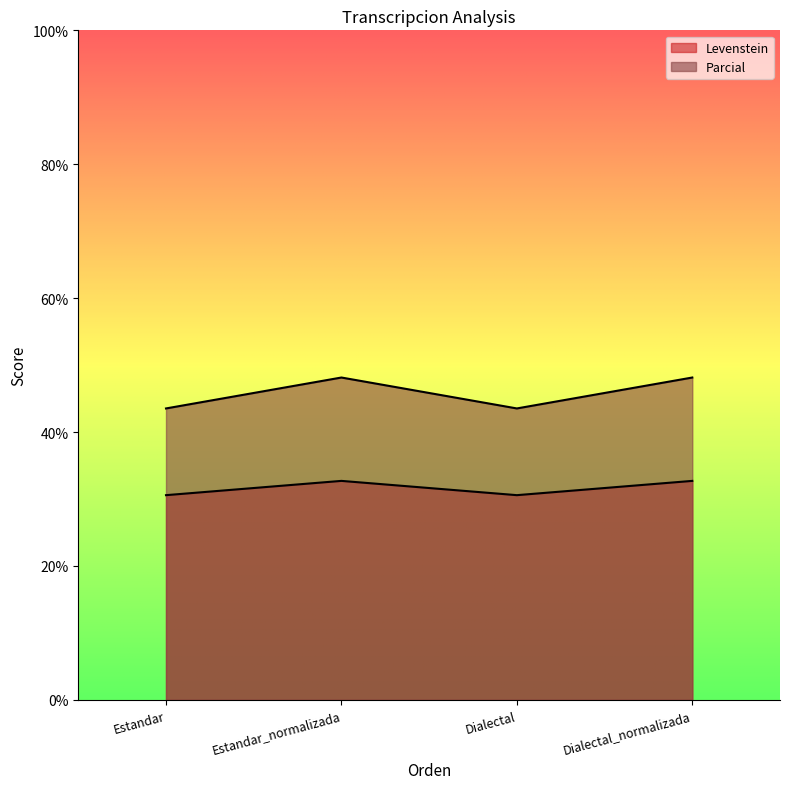

Reading right to left, list all the values displayed in this chart.

Levenstein: 32.7	30.6	32.7	30.6
Parcial: 48.1	43.5	48.1	43.5